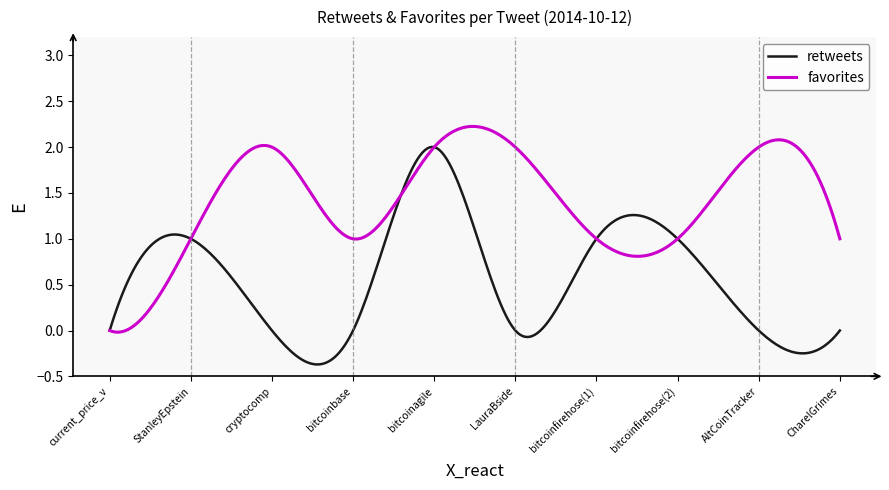

List the series in order of their peak value, lowest first.

retweets, favorites